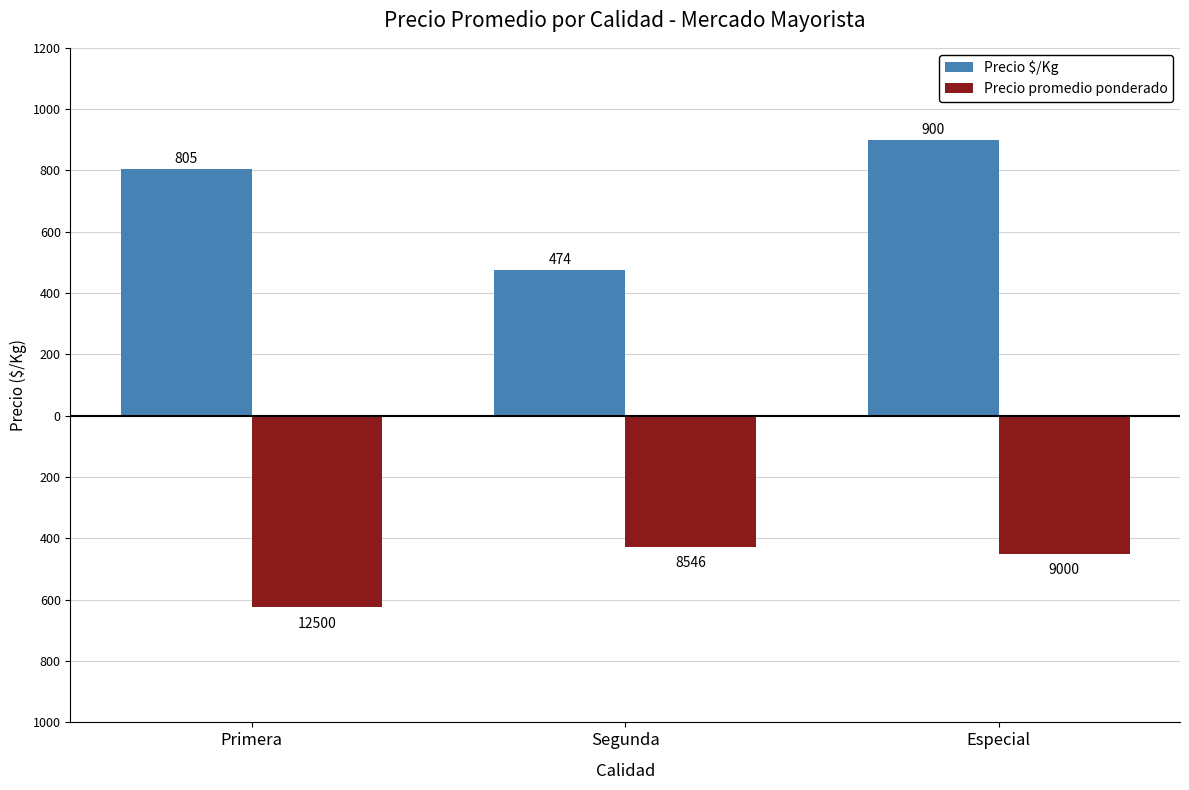

Reading left to right, what are all the values shown in this chart?

Precio $/Kg: Primera=805.0	Segunda=474.0	Especial=900.0
Precio promedio ponderado: Primera=-625.0	Segunda=-427.3	Especial=-450.0